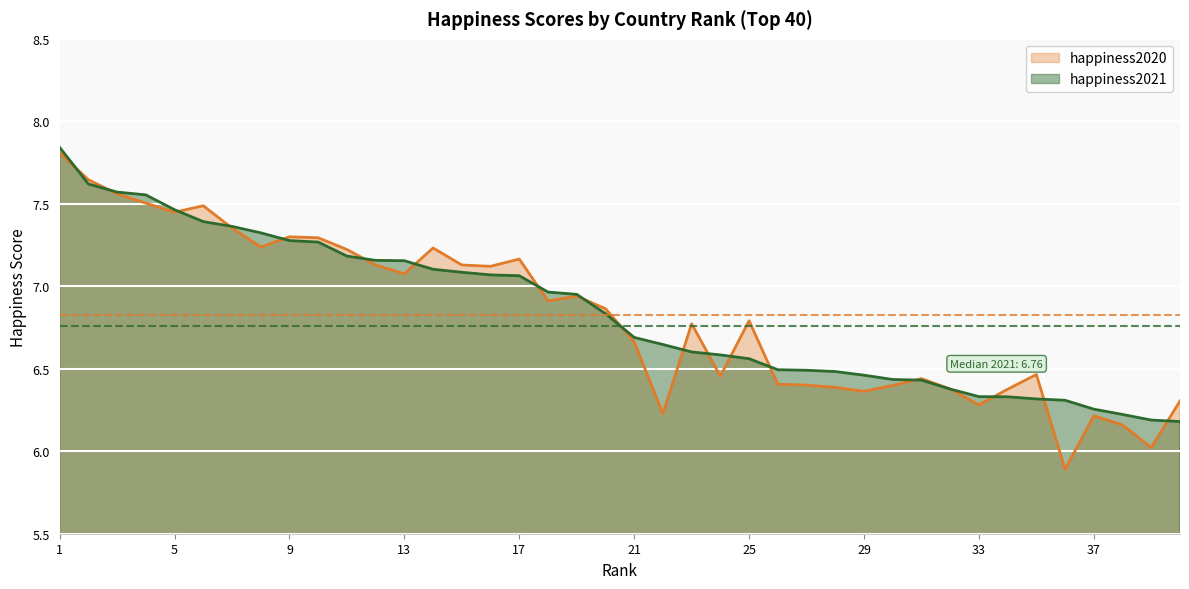

Which label corresponds to the largest value in the chart?

1